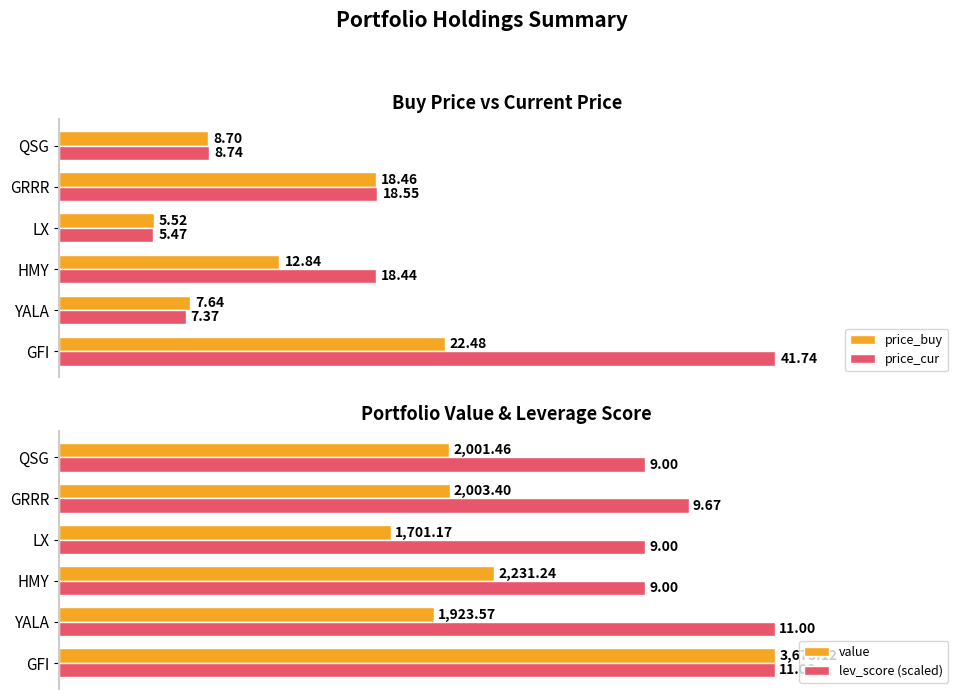

How many bars are there in each group?

4